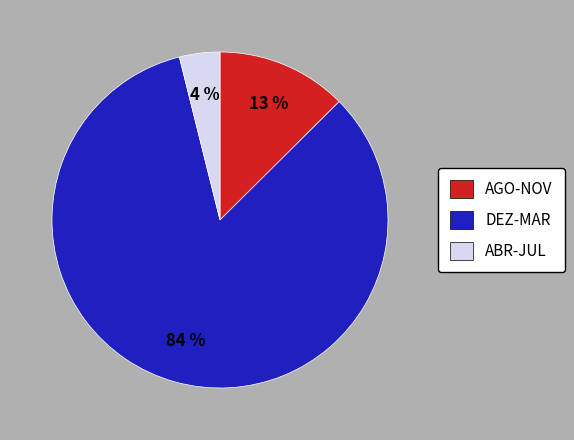

To the nearest percent, what is the average slice percentage?

33%